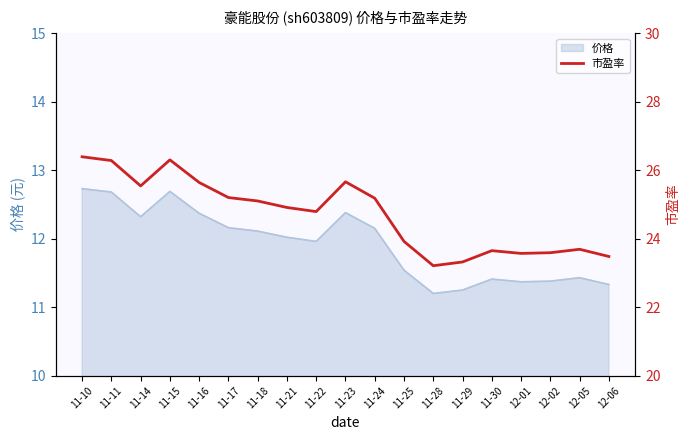

At which label does the data first exceed 24?

11-10